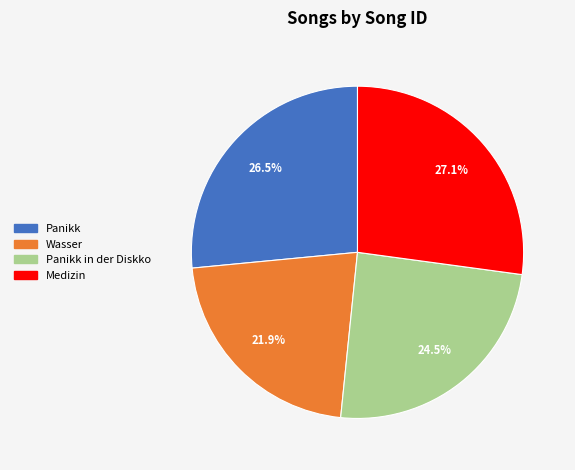

Is there any slice that represents more than half of the pie?

No